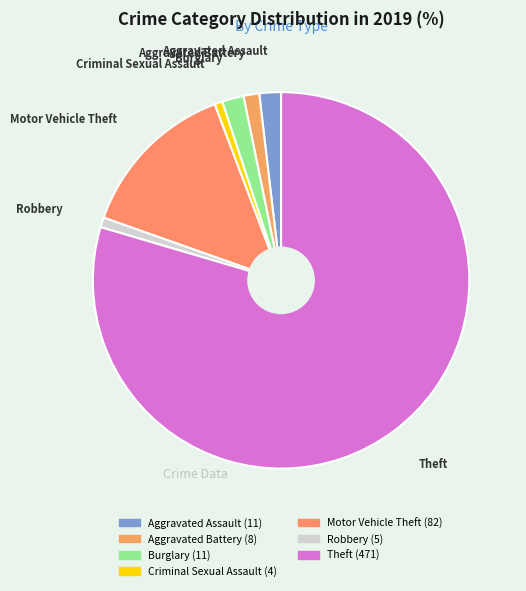

Combined, do Burglary and Robbery account for over 50%?

No